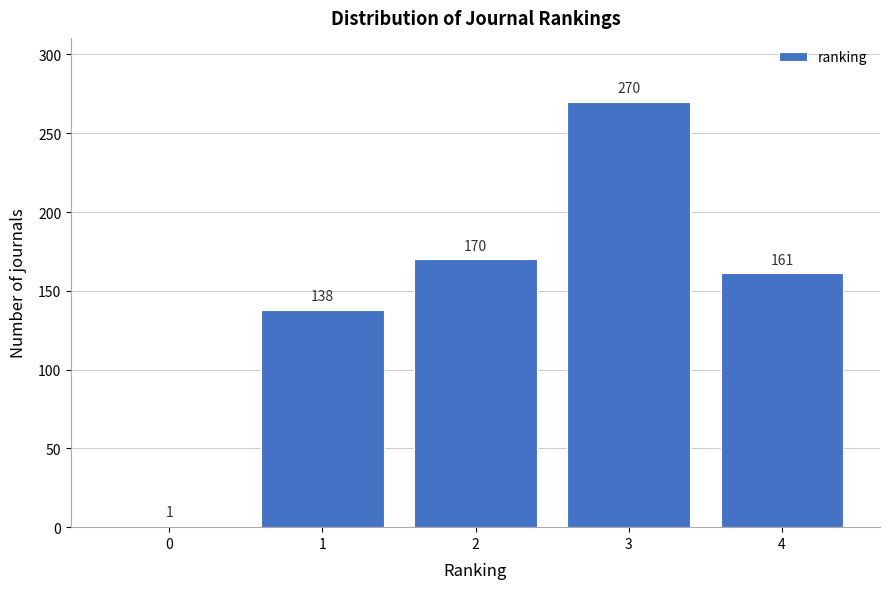

Reading right to left, extract all data points from this chart.

4=161	3=270	2=170	1=138	0=1